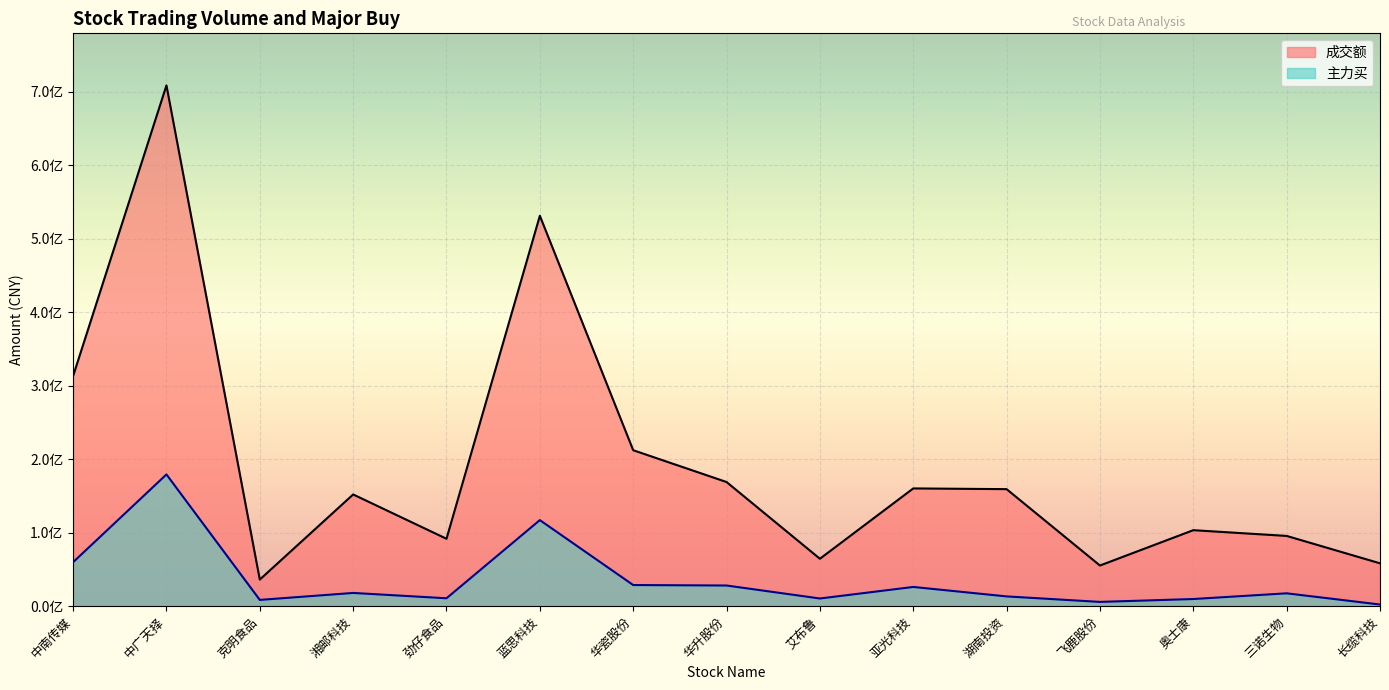

What is the value of the 成交额 point at the 12th from the left?

55325367